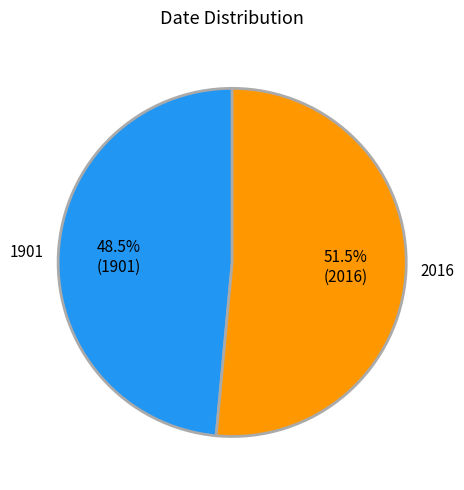

How much of the chart is everything except 1901?

51.5%